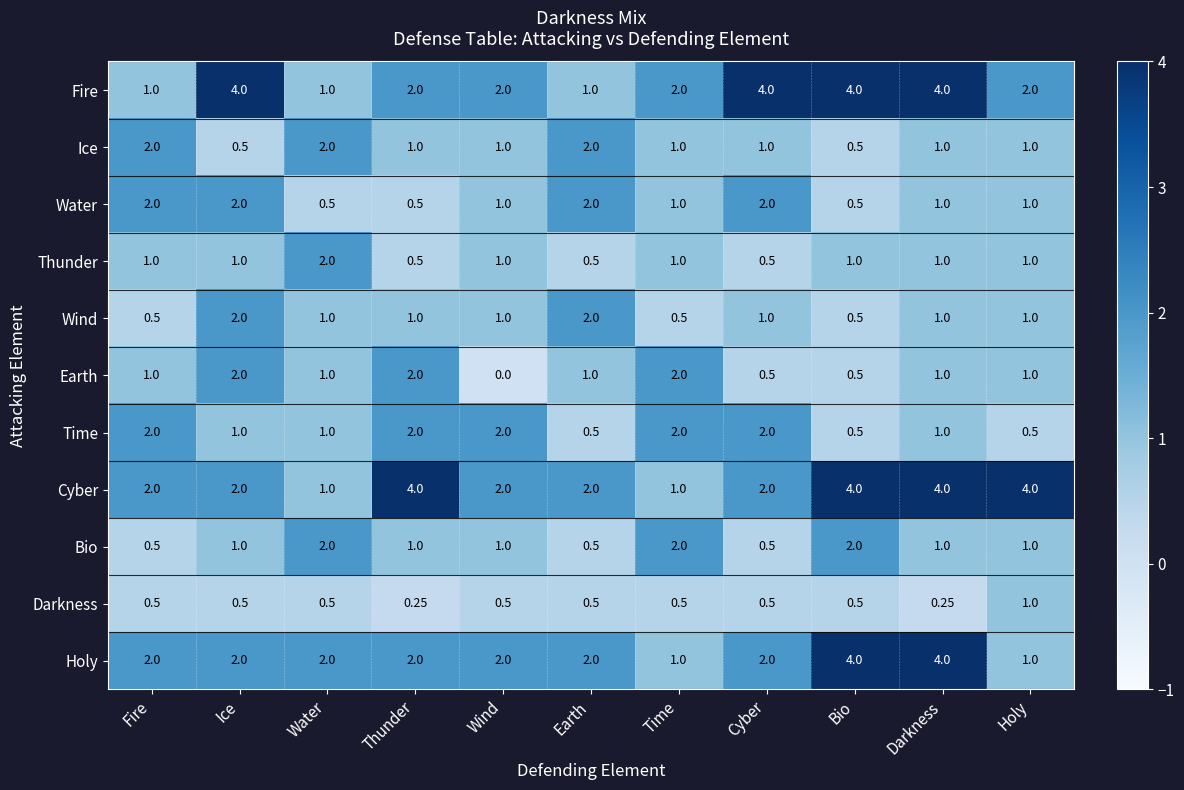

Is the value of Water at Earth greater than the value of Darkness at Thunder?

Yes